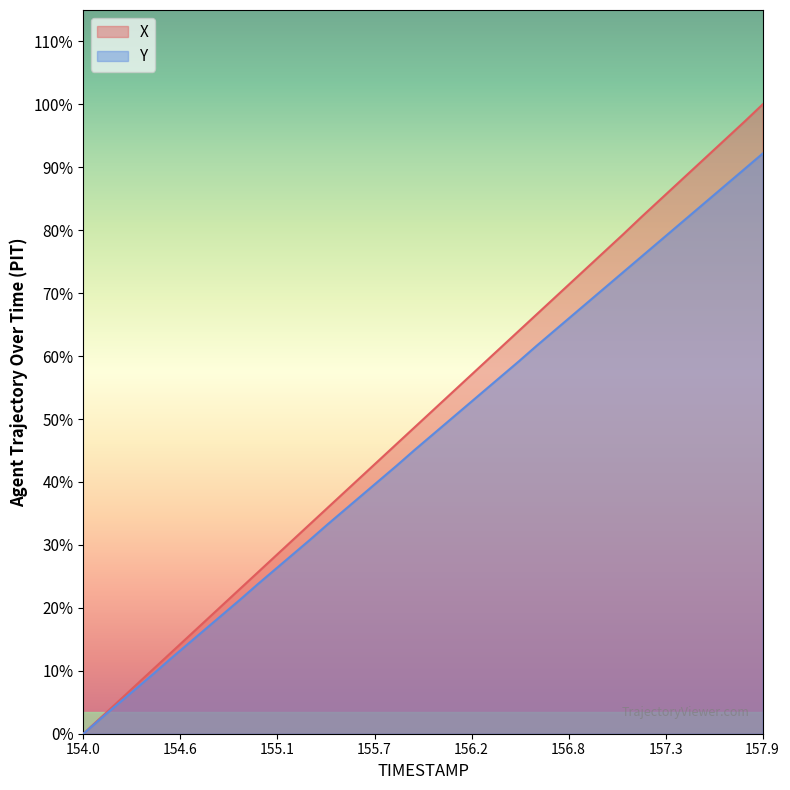

At which category is the sum across all series the highest?

157.9